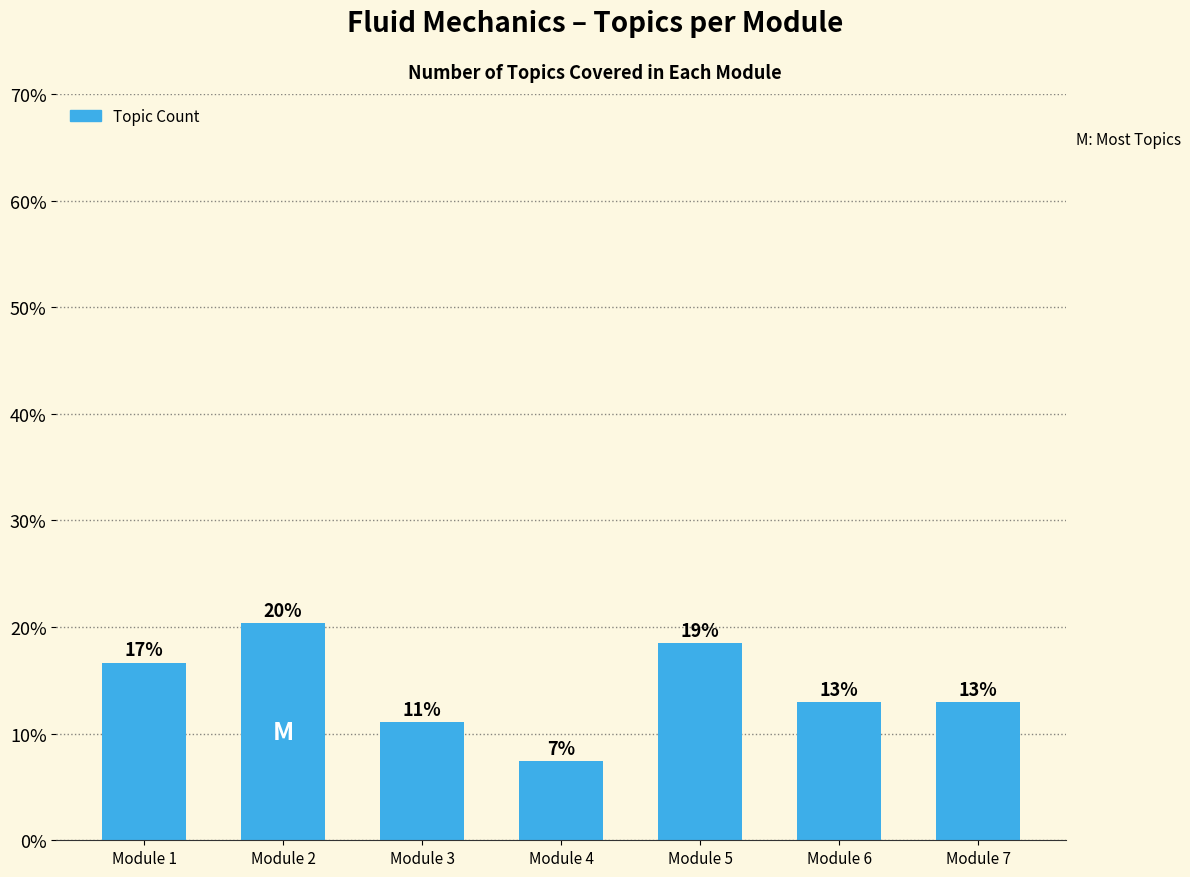

How many bars are there in total?

7